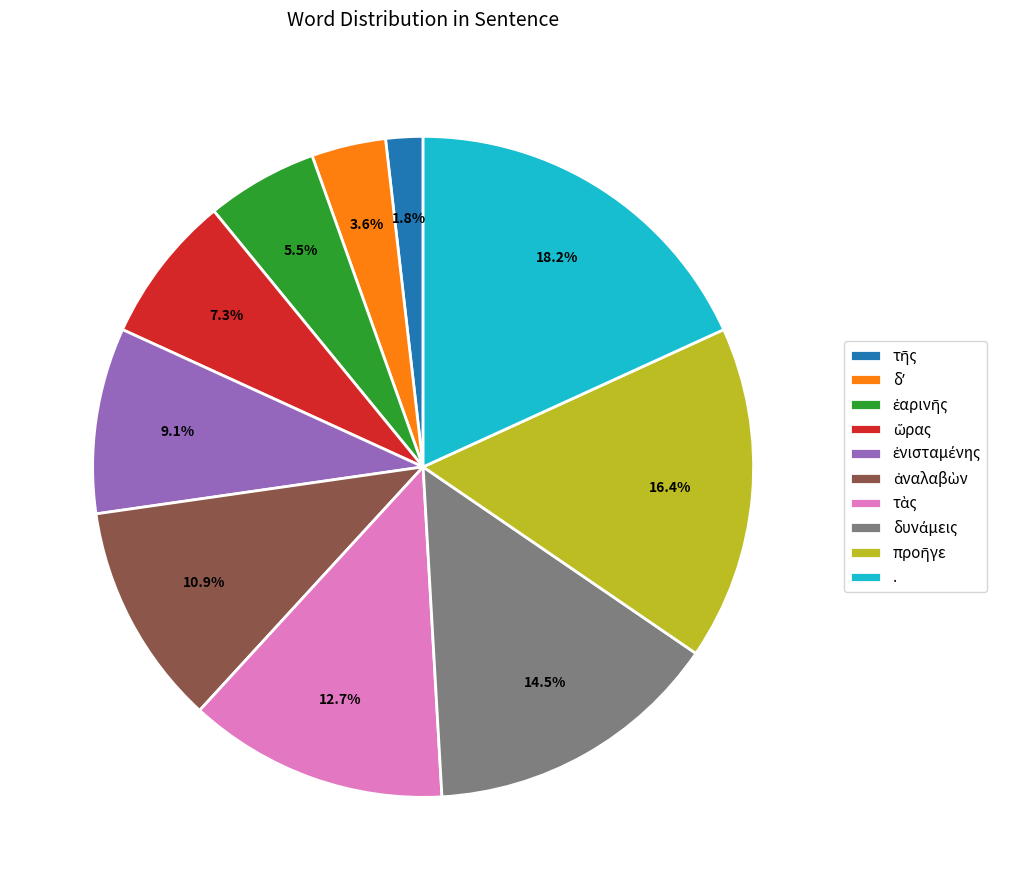

Which slice is the largest?

.